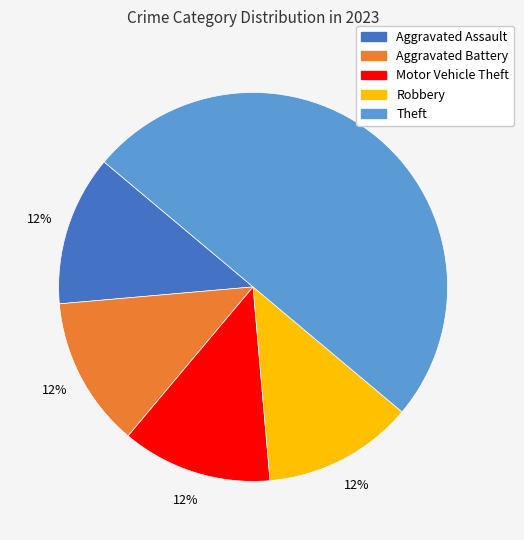

How many slices are in this pie chart?

5